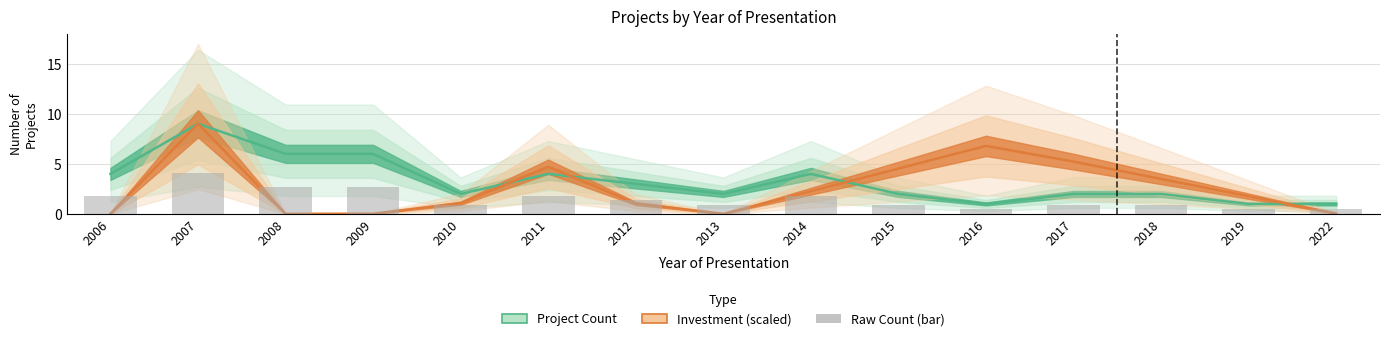

Is it true that the value at 2011 is 4?

True